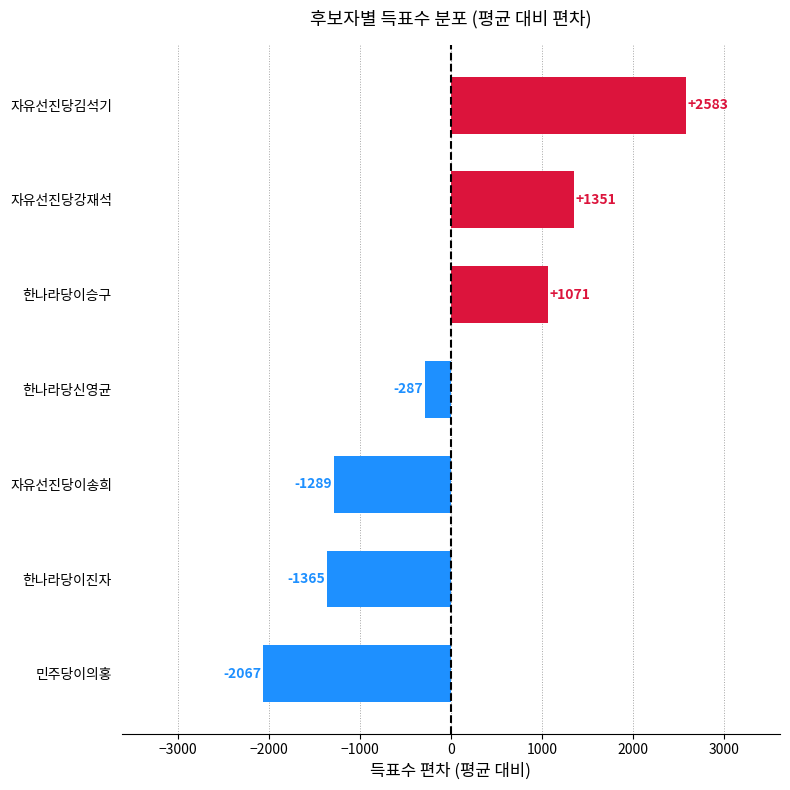

Where is the data nearest to the value 258?

한나라당신영균